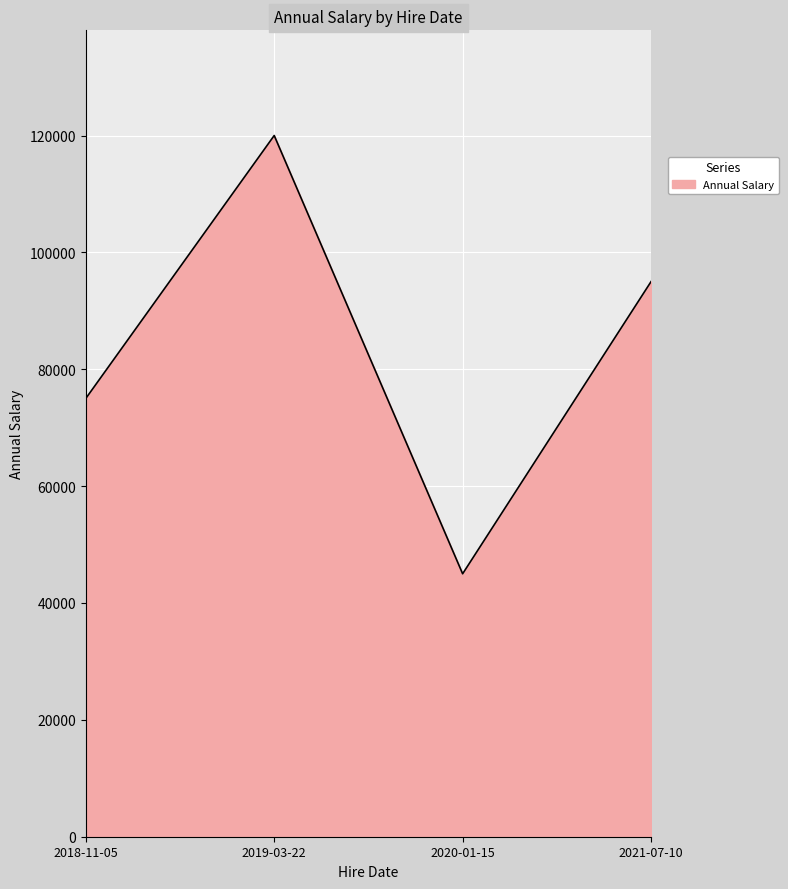

List the labels in order of value, smallest first.

2020-01-15, 2018-11-05, 2021-07-10, 2019-03-22